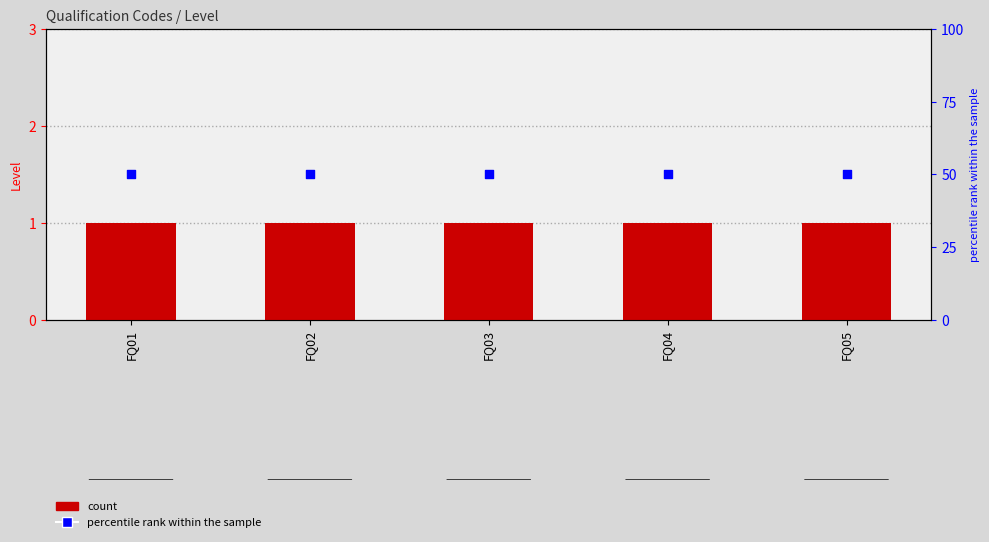

At which category is the sum across all series the highest?

FQ01